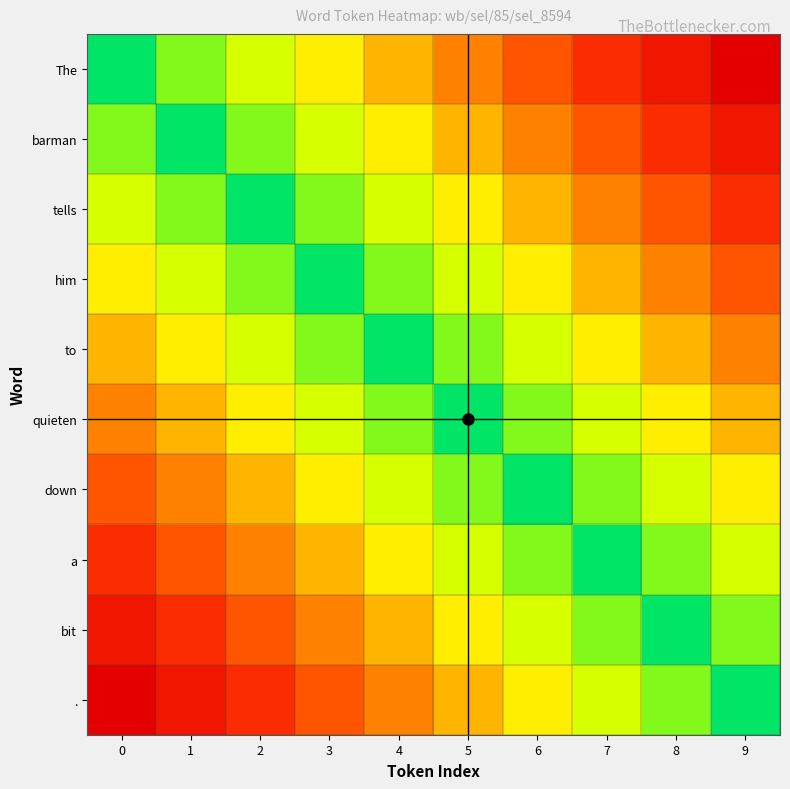

At 9, list the series in order from largest to smallest.

The, barman, tells, him, to, quieten, down, a, bit, .